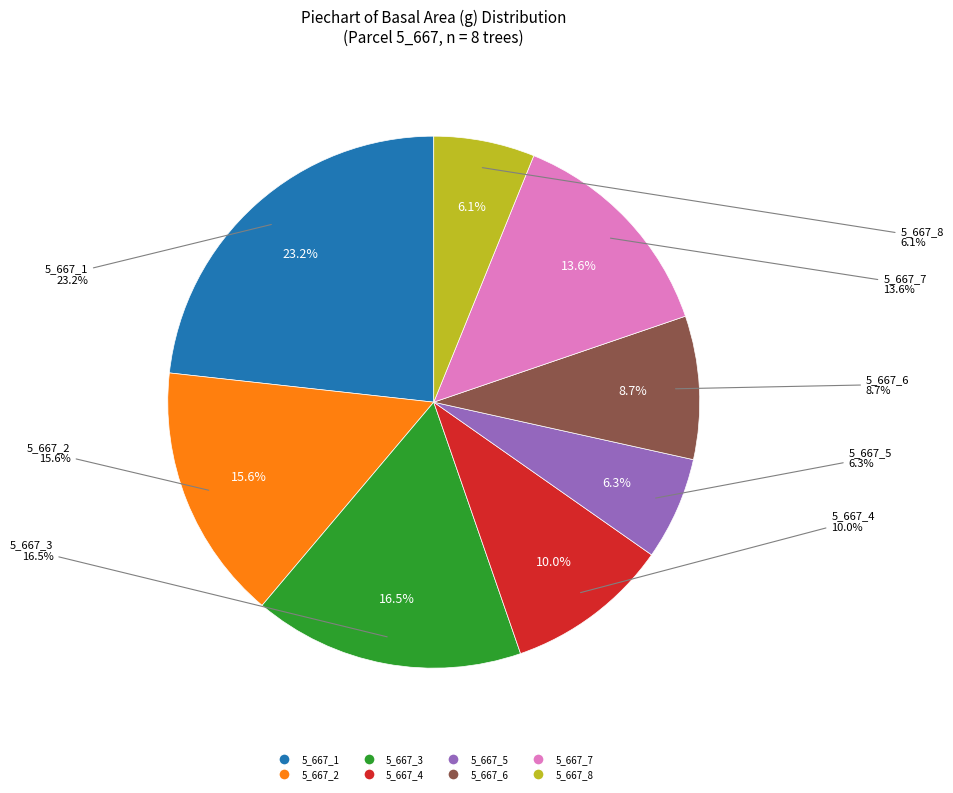

Does 5_667_7 represent more than half of the total?

No